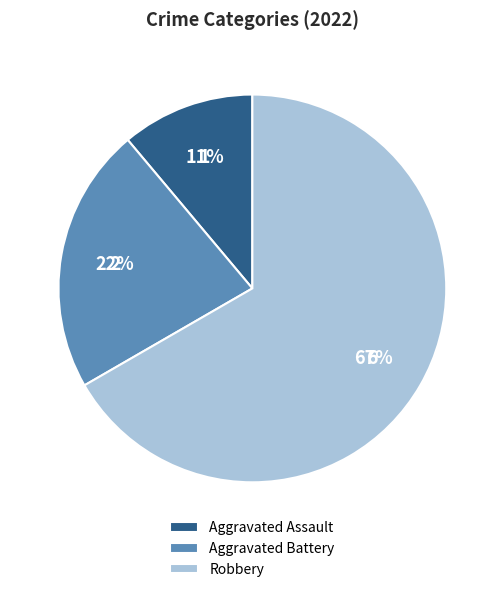

To the nearest percent, what is the difference between the largest and smallest slice percentages?

56%